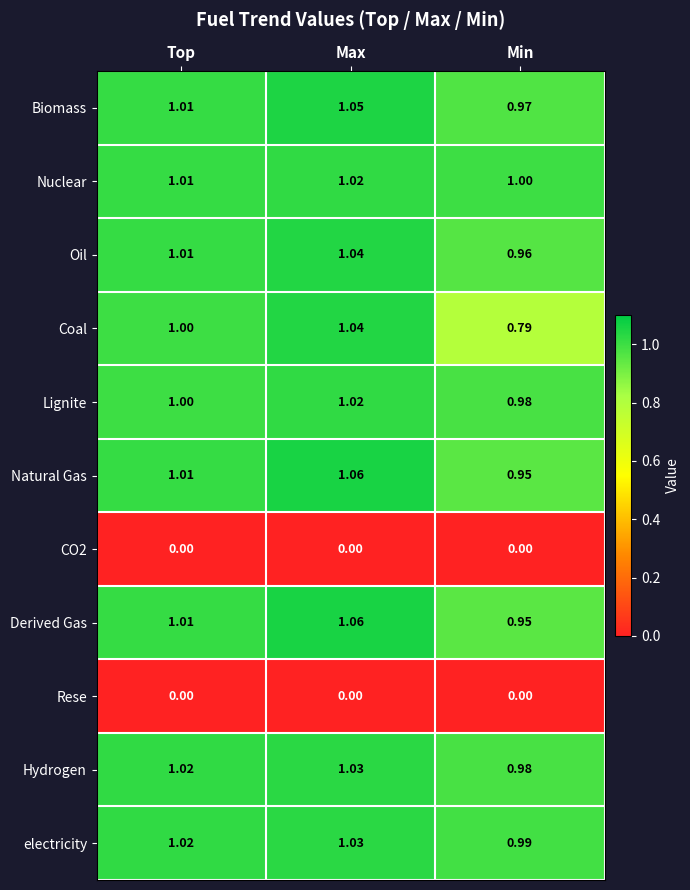

Which label corresponds to the largest value in the chart?

Max